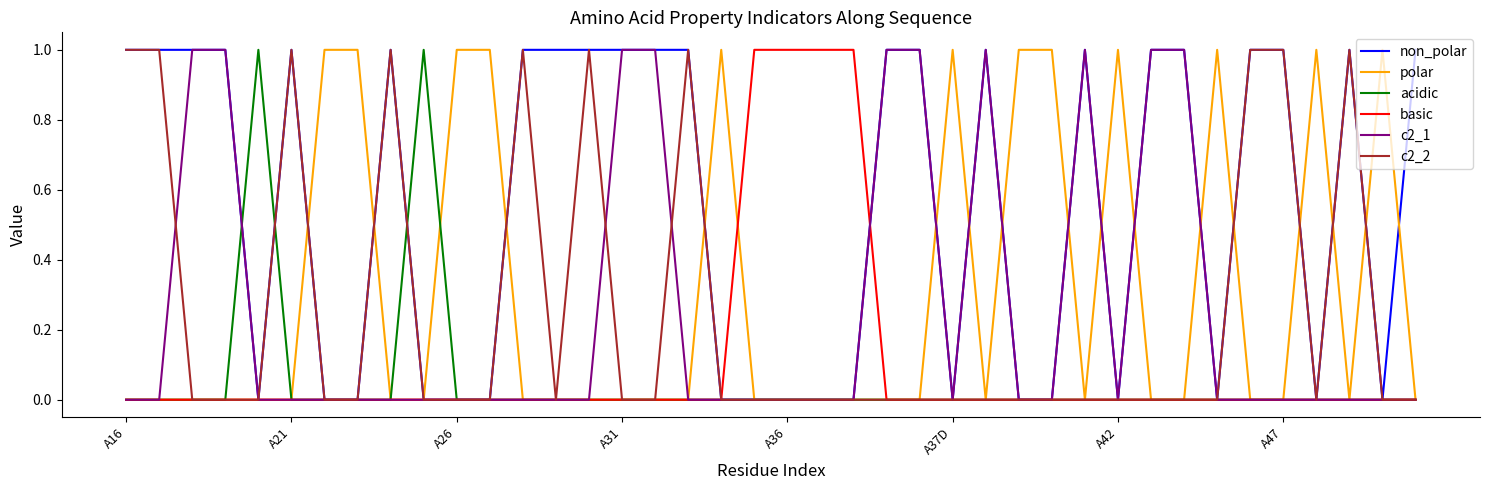

Which series has the largest total across all categories?

non_polar